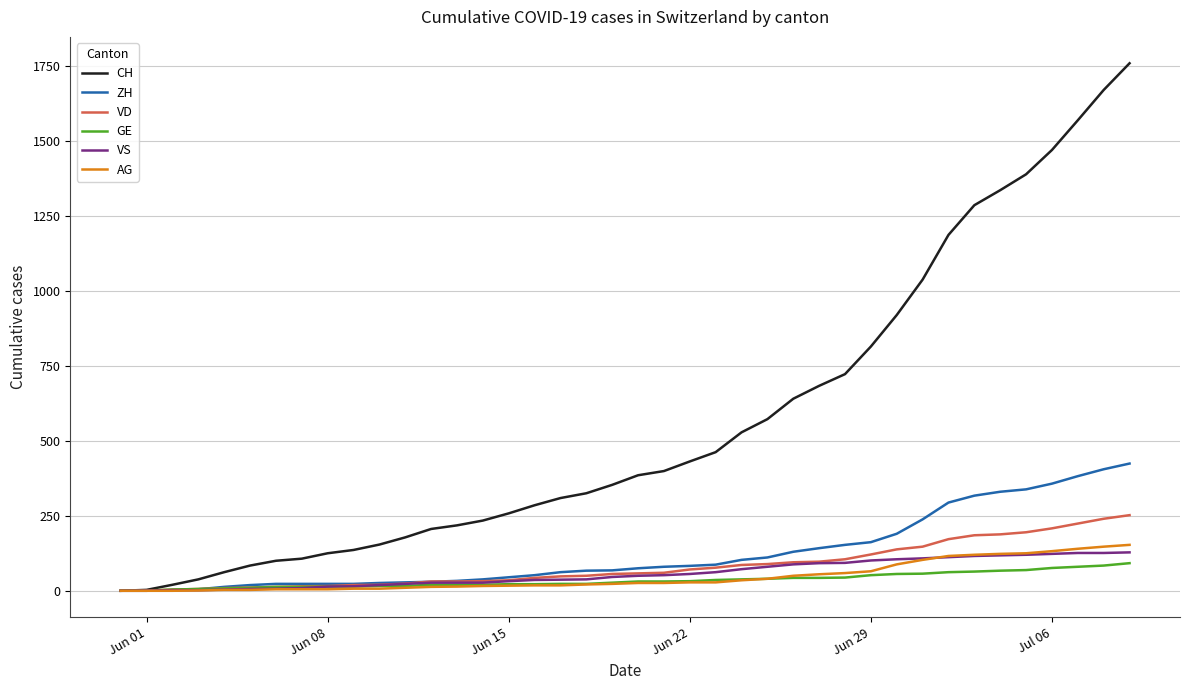

Which series has the largest range (max minus min)?

CH